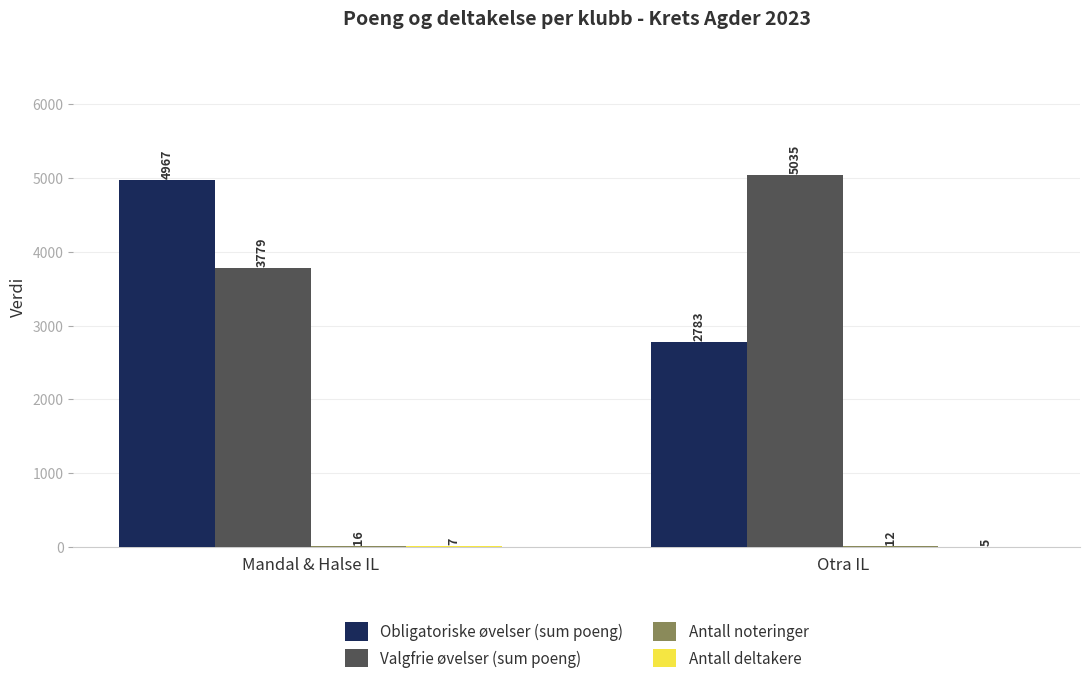

What value does the Obligatoriske øvelser (sum poeng) series have at Otra IL?

2783